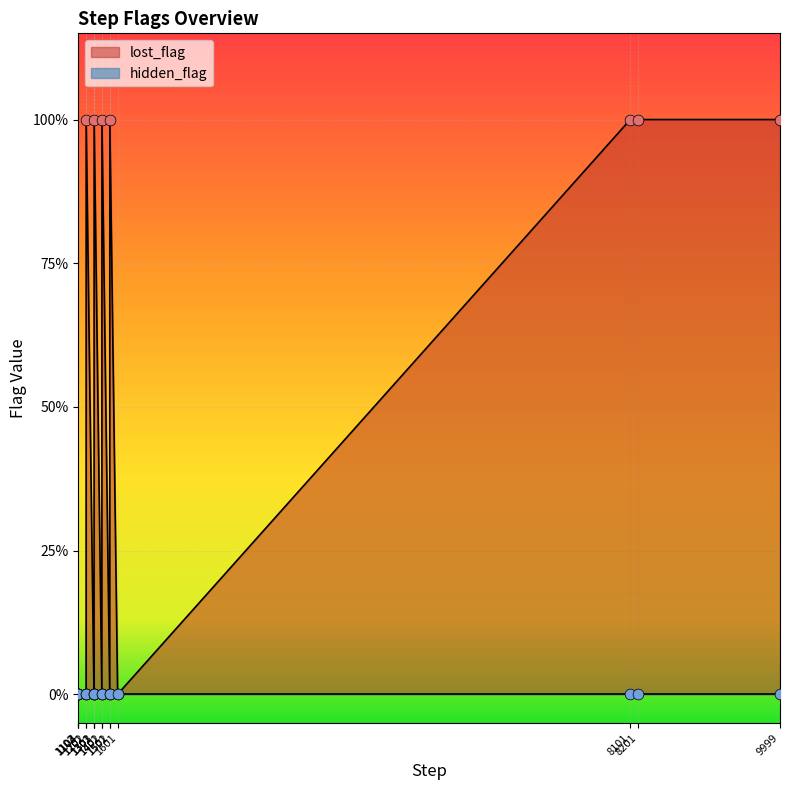

What is the ratio of the value at 1303 to the value at 1402?

1.0